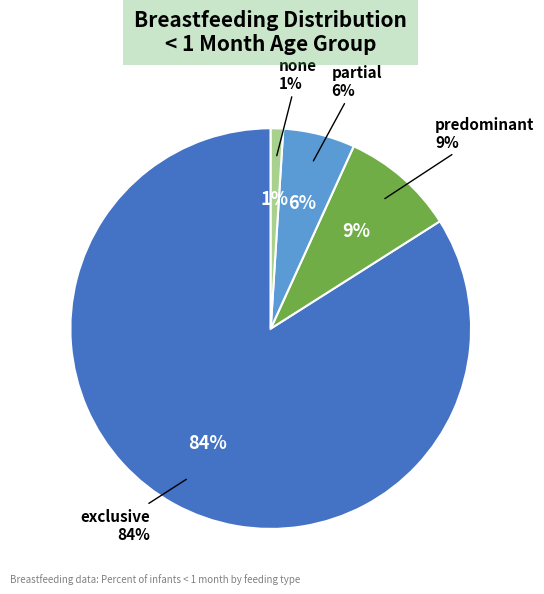

To the nearest percent, what percentage of the pie is exclusive?

84%